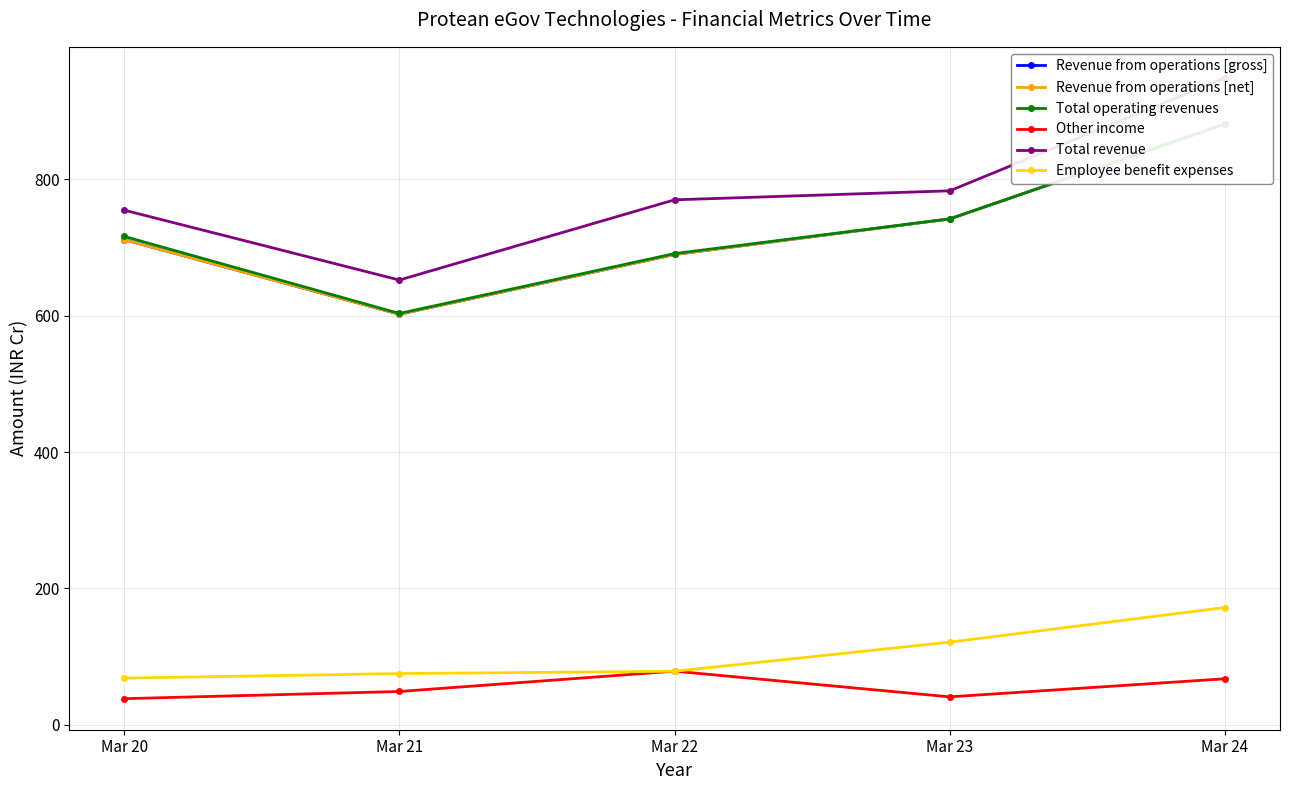

Reading left to right, what are all the values shown in this chart?

Revenue from operations [gross]: 711.4	602.0	689.6	741.7	880.8
Revenue from operations [net]: 711.4	602.0	689.6	741.7	880.8
Total operating revenues: 716.1	603.1	690.9	741.7	880.8
Other income: 38.5	49.0	78.8	41.2	67.7
Total revenue: 754.6	652.1	769.7	782.9	948.5
Employee benefit expenses: 68.6	75.3	78.7	121.4	172.1